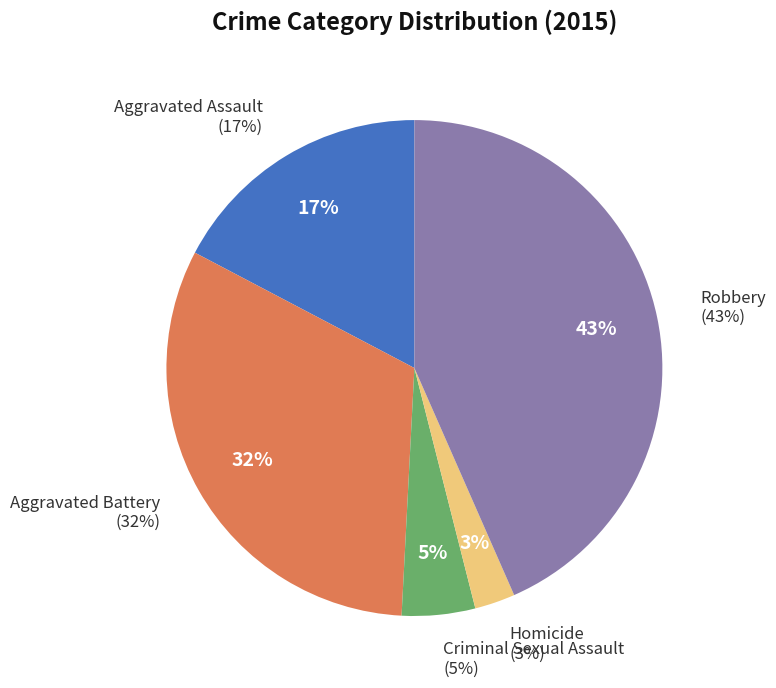

To the nearest percent, what is the average slice percentage?

20%